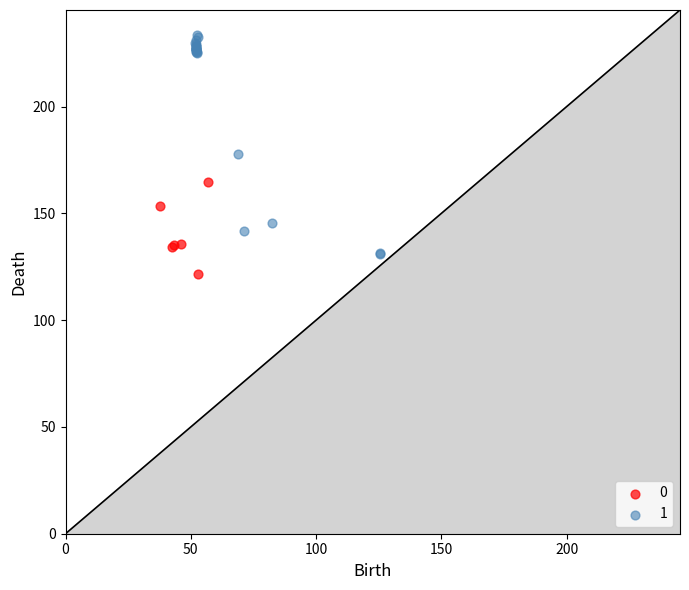

Which series reaches the maximum Y coordinate?

1